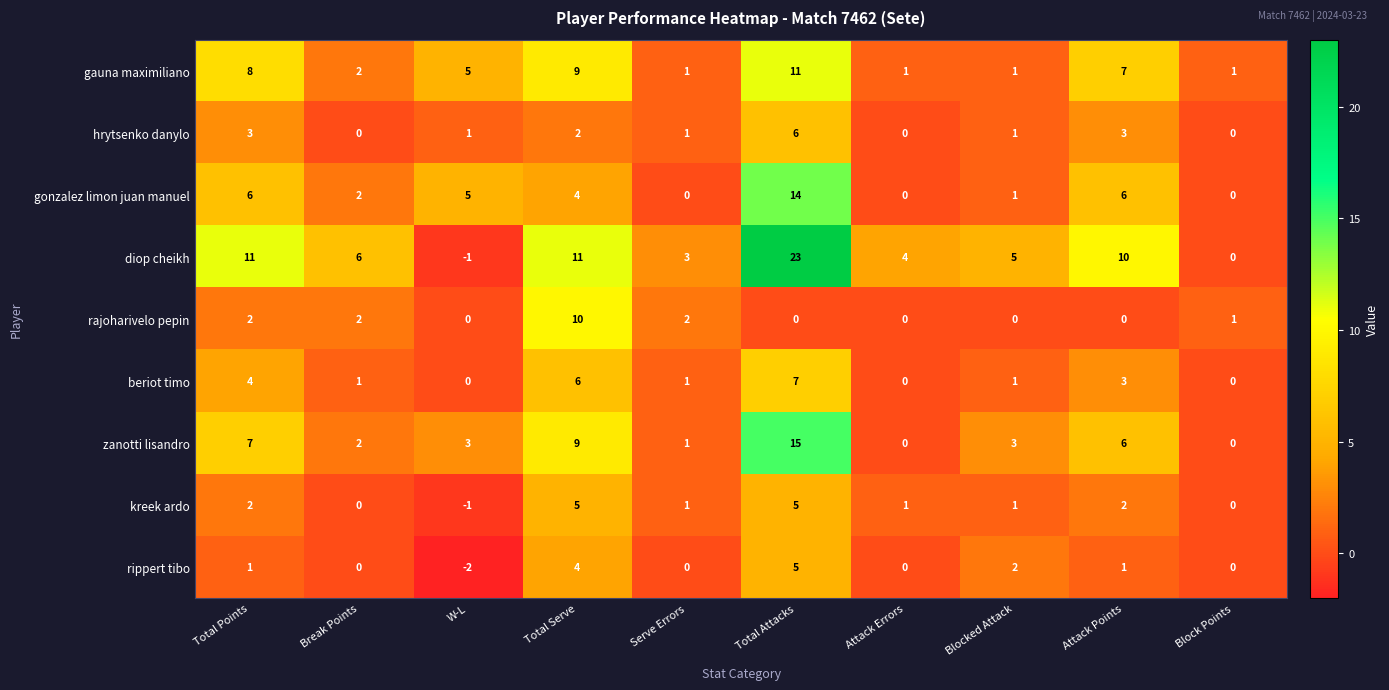

The diop cheikh series shows 4 at Attack Errors. True or false?

True